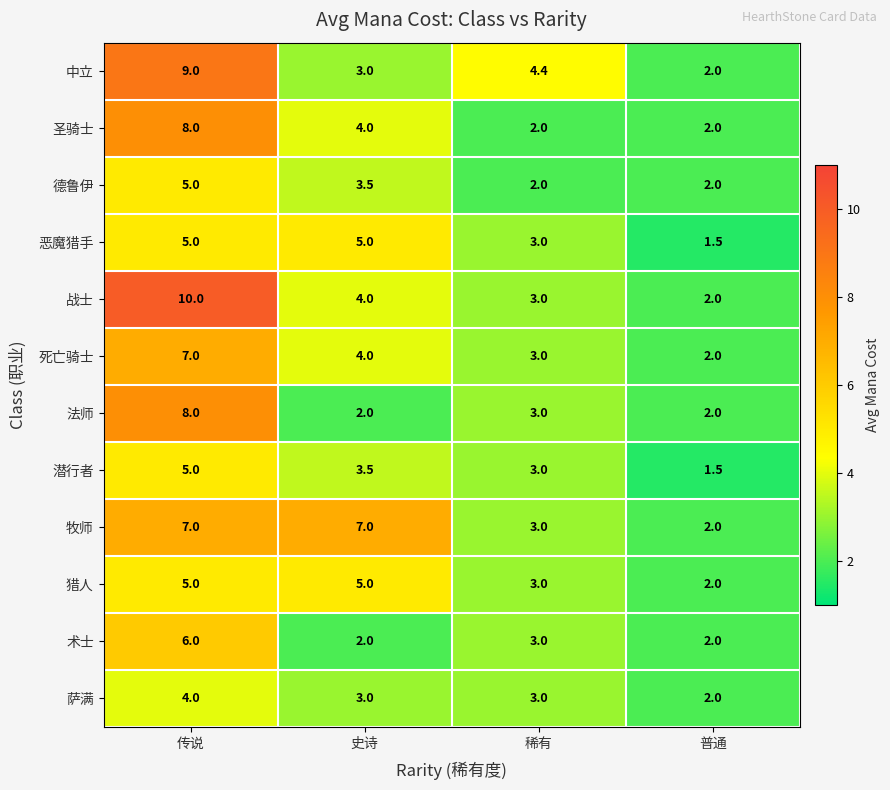

At which label is 牧师 closest to 4?

稀有